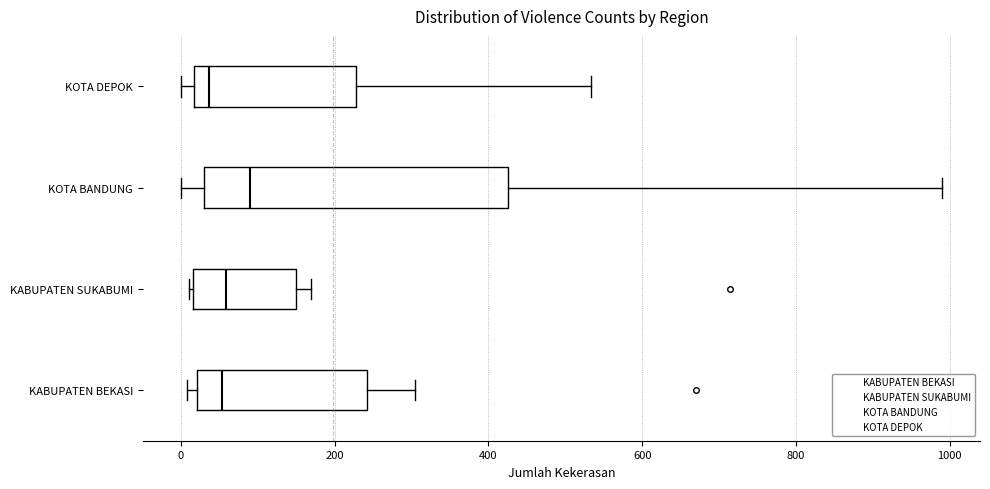

Reading bottom to top, read every box against the x-axis: the position of its median line, the range the box covers, and the ends of its whiskers. The values are not printed on the chart, so give them approximately, as read against the axis.

KABUPATEN BEKASI: median 60, box 20 to 240, whiskers 0 to 300
KABUPATEN SUKABUMI: median 60, box 20 to 140, whiskers 20 to 160
KOTA BANDUNG: median 100, box 20 to 420, whiskers 0 to 1000
KOTA DEPOK: median 40, box 20 to 220, whiskers 0 to 540